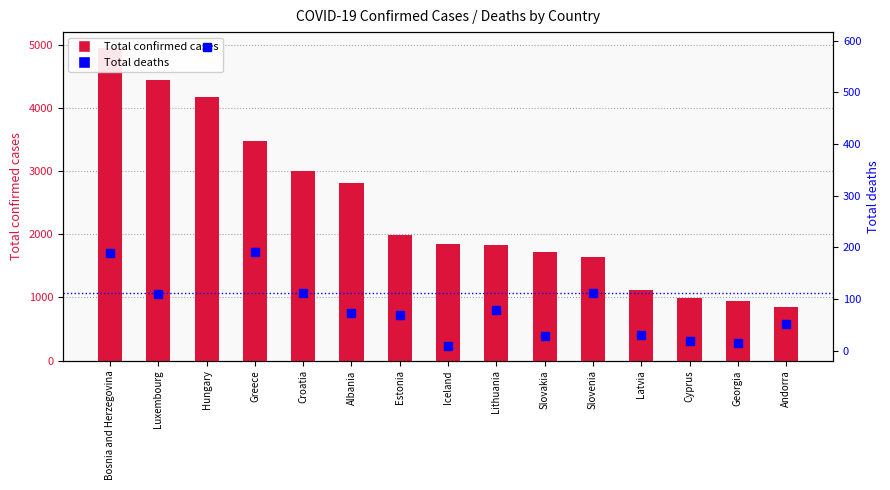

The value of Total confirmed cases at Croatia is 3008. True or false?

True